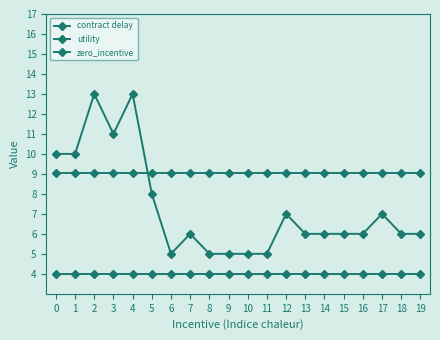

How many categories are shown in the chart?

20